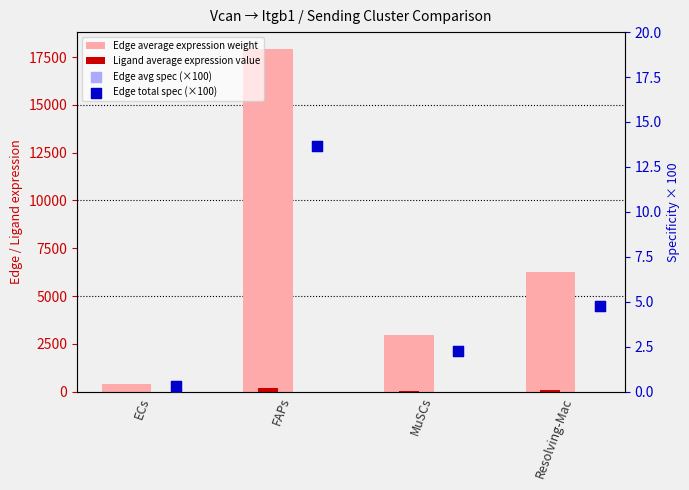

Which series reaches the minimum Y coordinate?

Edge avg spec (×100)